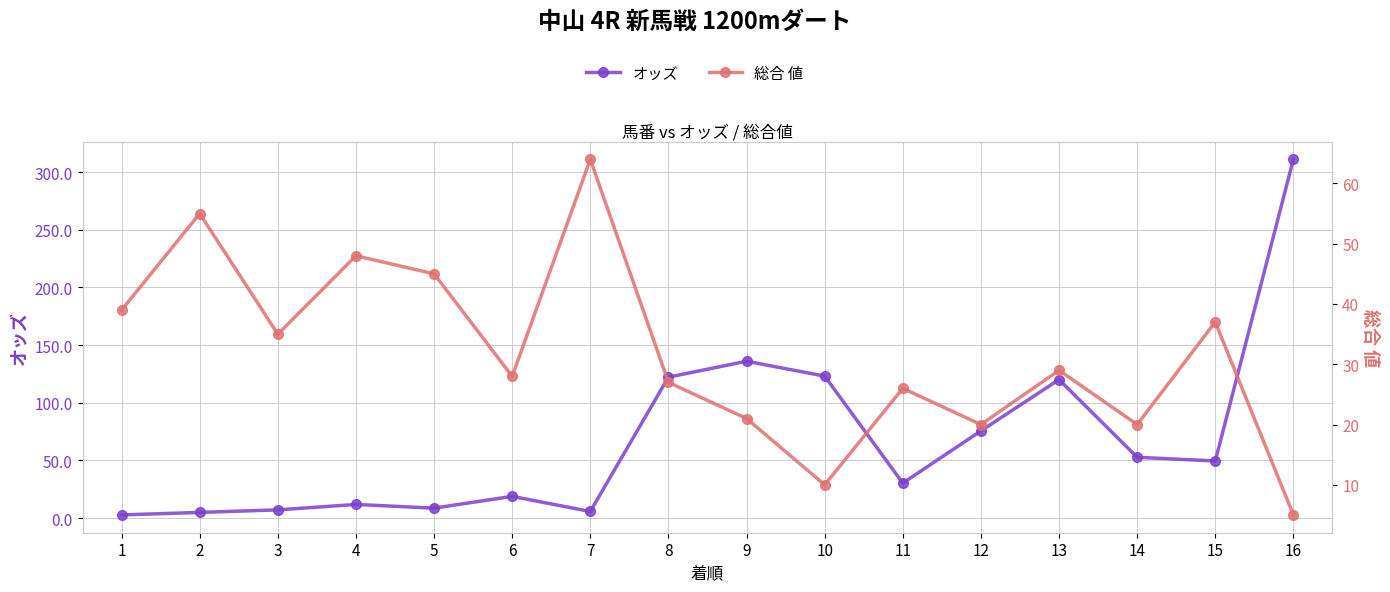

How many times do 総合 値 and オッズ cross each other?

1